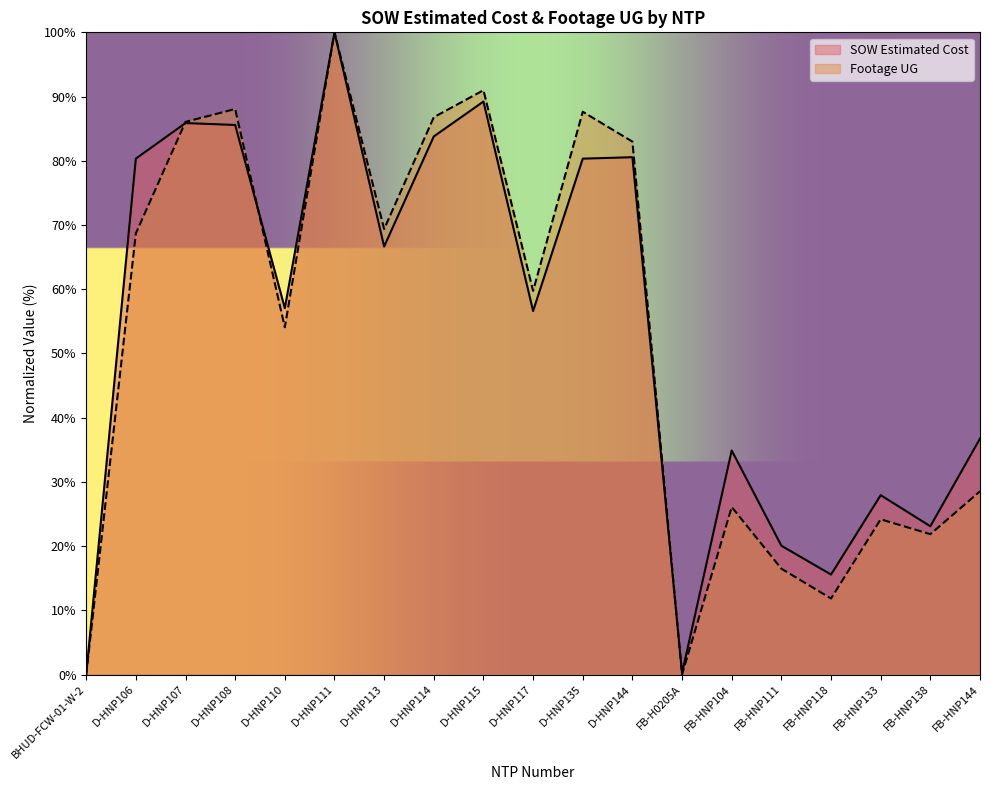

Does the chart have visible grid lines?

No